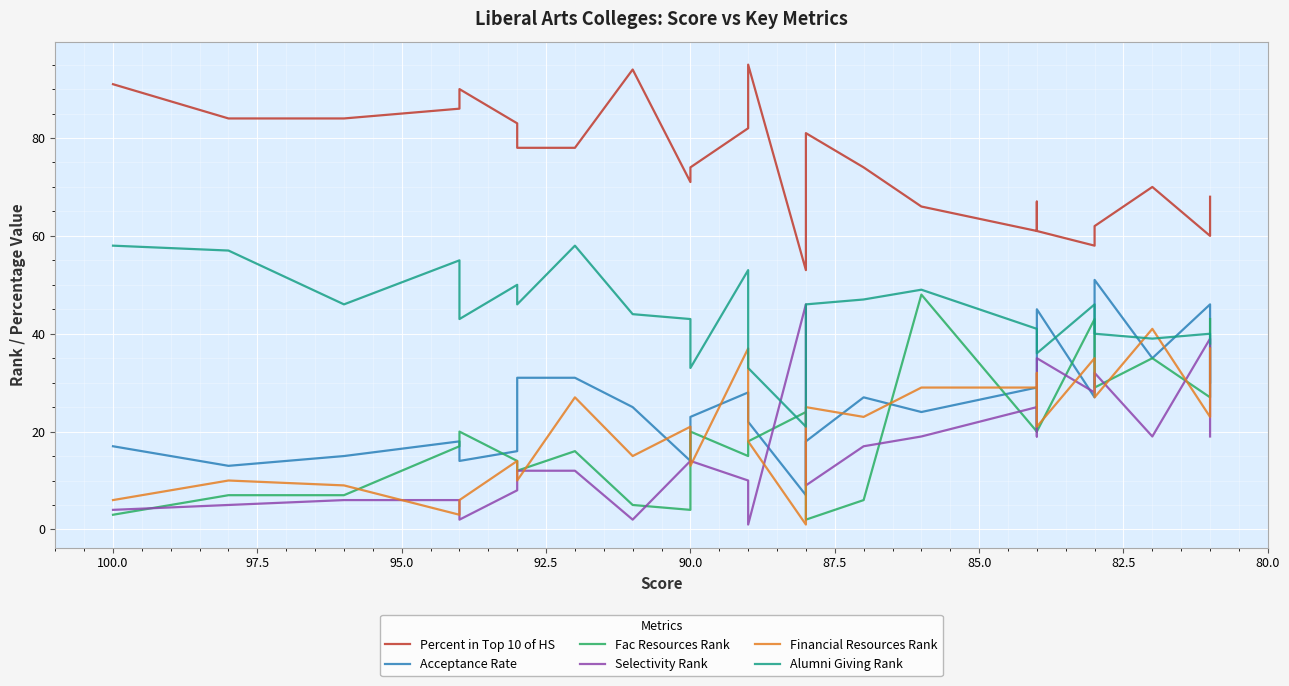

What is the smallest value displayed?

1